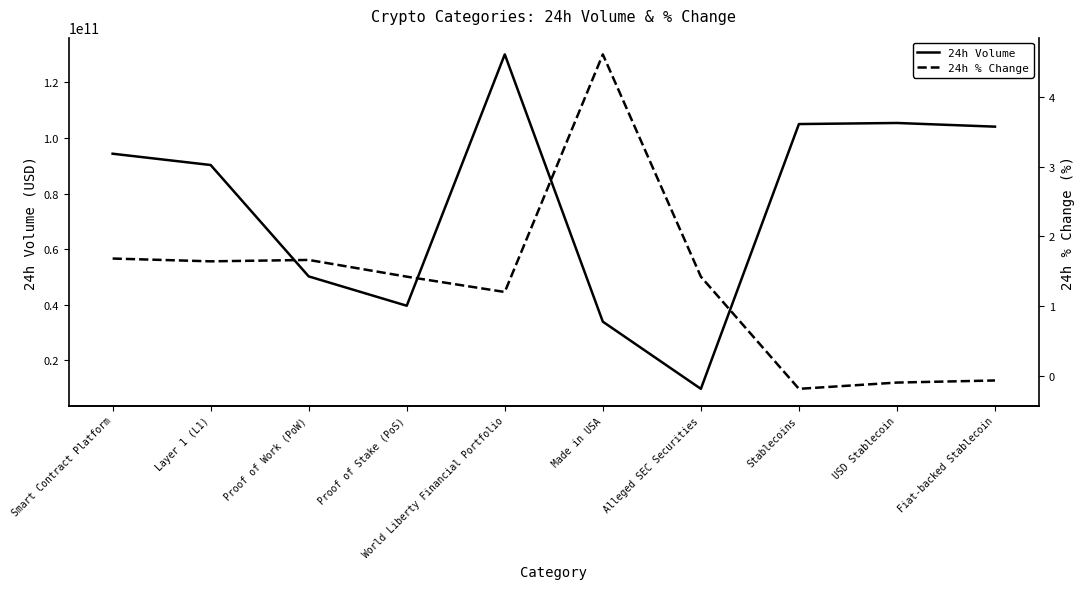

Reading left to right, extract all data points from this chart.

24h Volume: 94347008171.0	90282718522.0	50205738935.0	39647906271.0	130085442255.0	33915634495.0	9749923806.0	105019987642.0	105406120442.0	104086524487.0
24h % Change: 1.7	1.6	1.7	1.4	1.2	4.6	1.4	-0.2	-0.1	-0.1